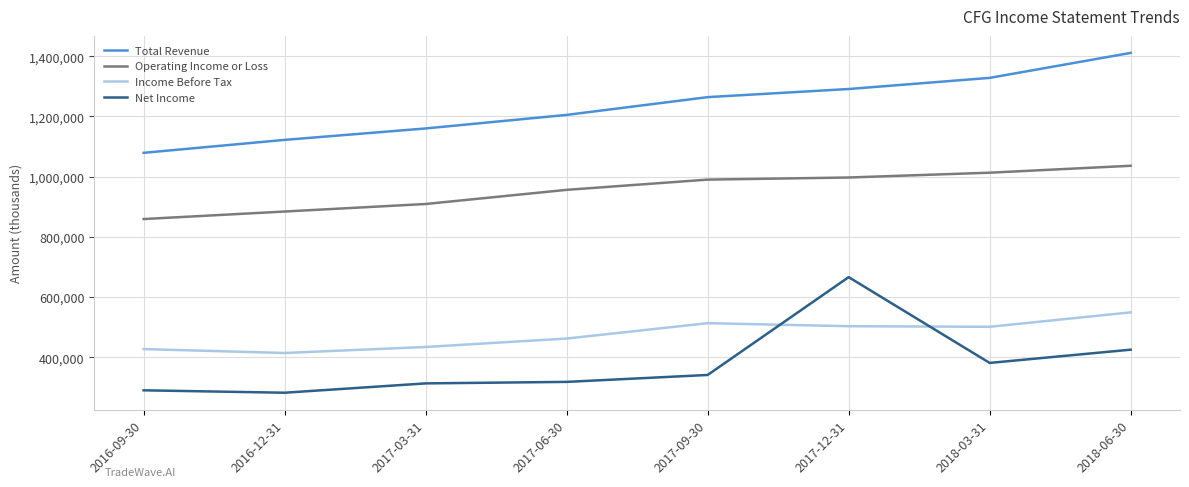

Does the chart have visible grid lines?

Yes